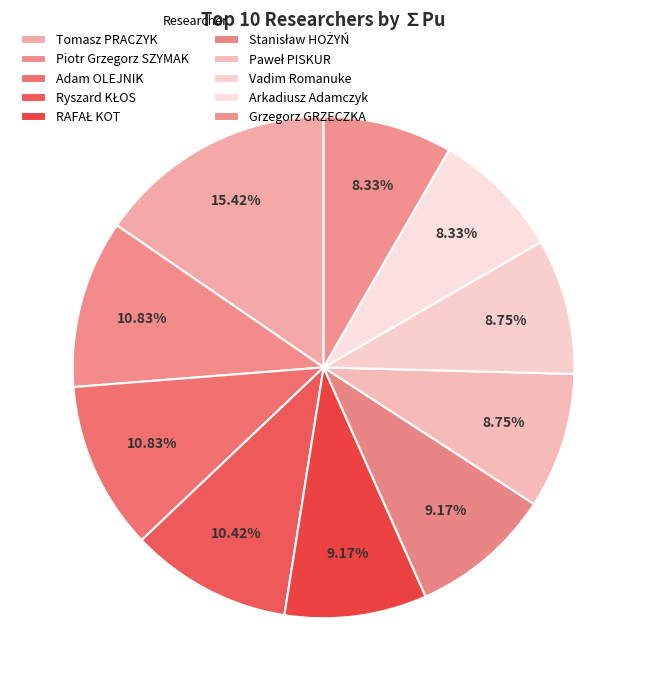

Approximately how many times larger is the value at Ryszard KŁOS compared to Tomasz PRACZYK?

0.7